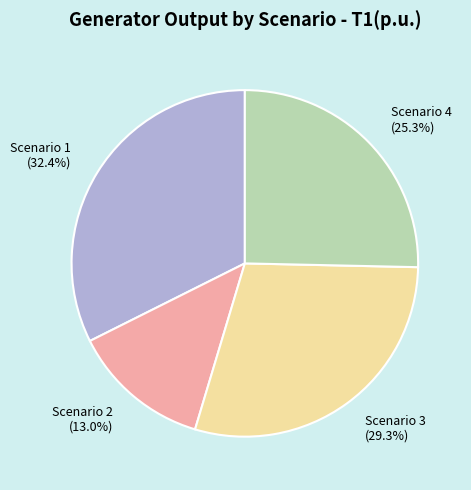

Between Scenario 3 and Scenario 2, which is larger?

Scenario 3